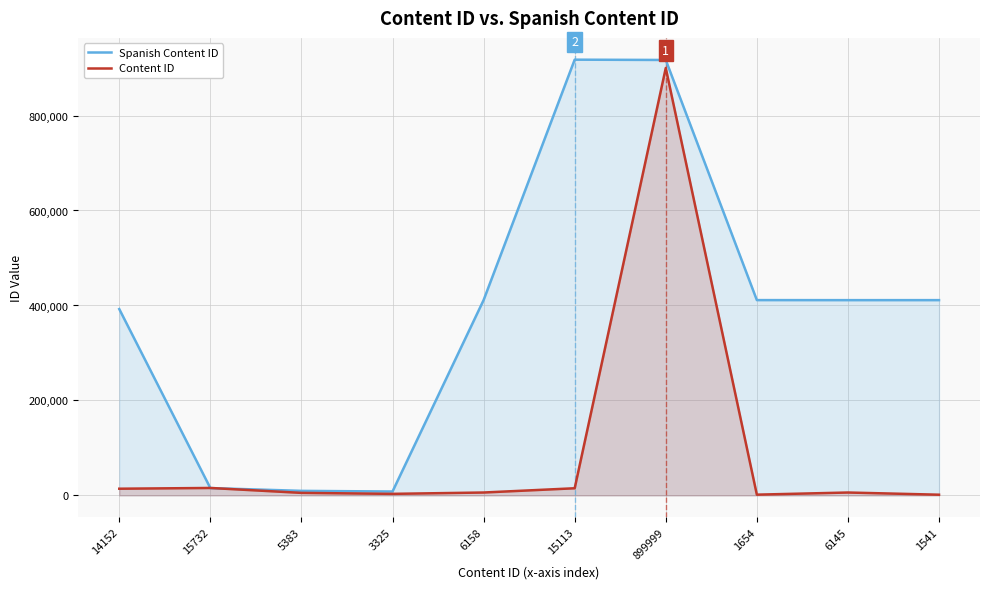

At which label does Content ID reach its peak?

899999